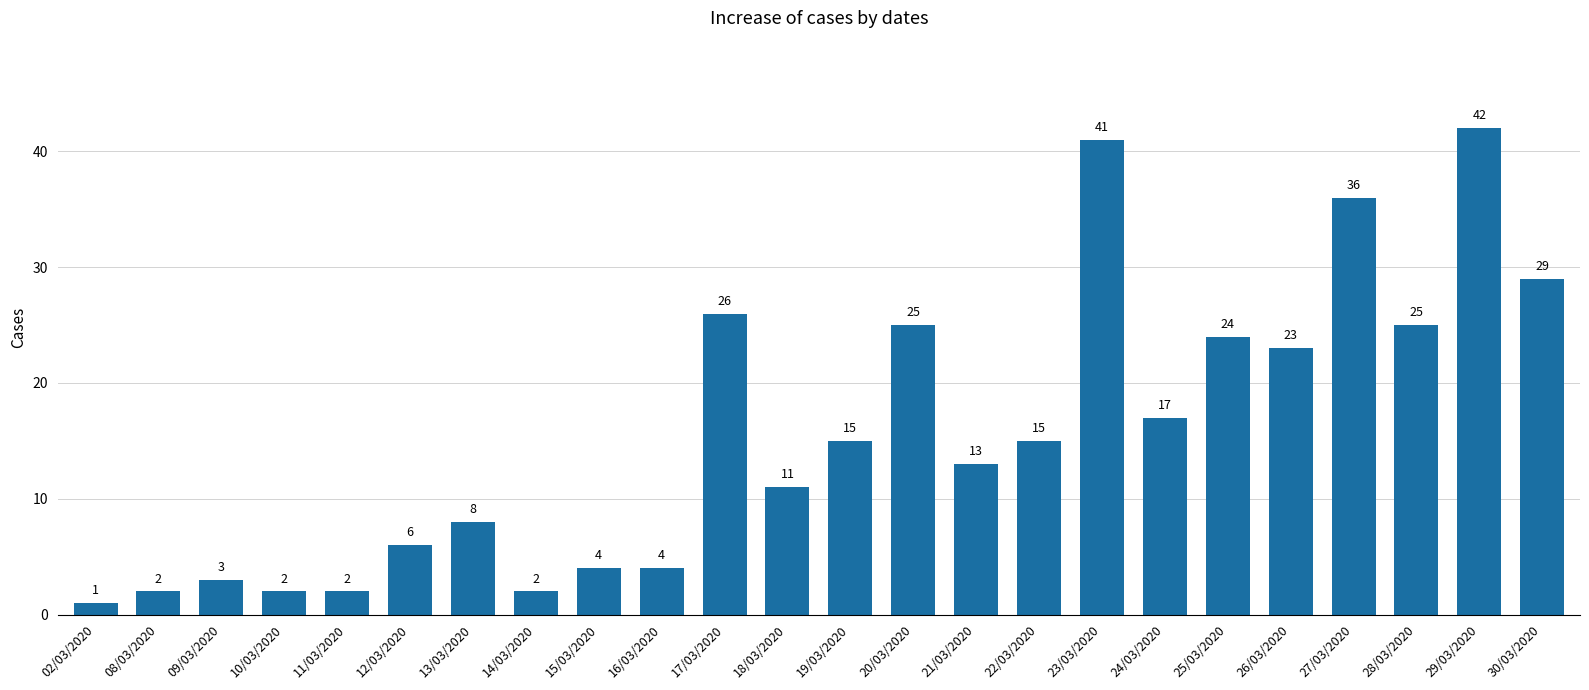

At which label is the value closest to 21?

26/03/2020